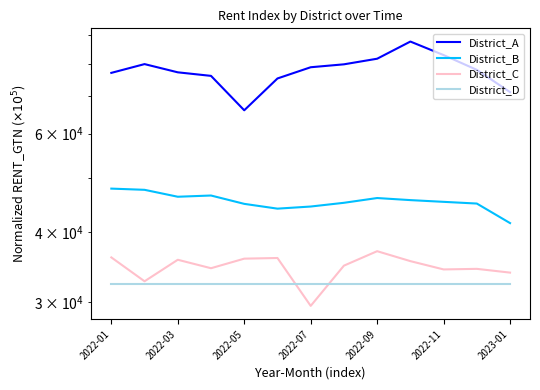

At which category does the chart reach its peak across all series?

9